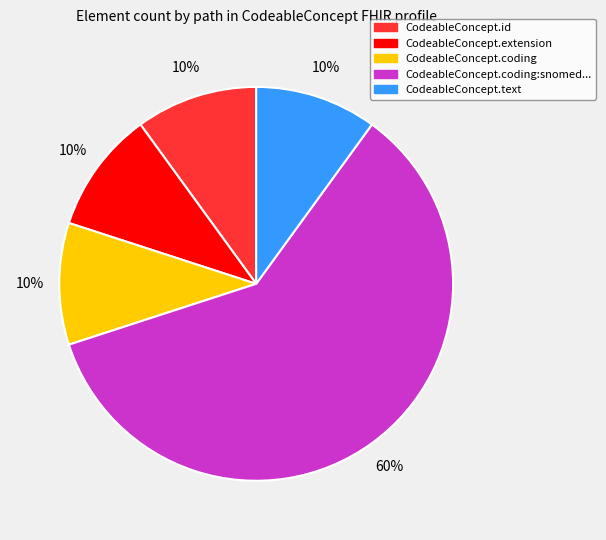

Is there a majority slice in this chart?

Yes